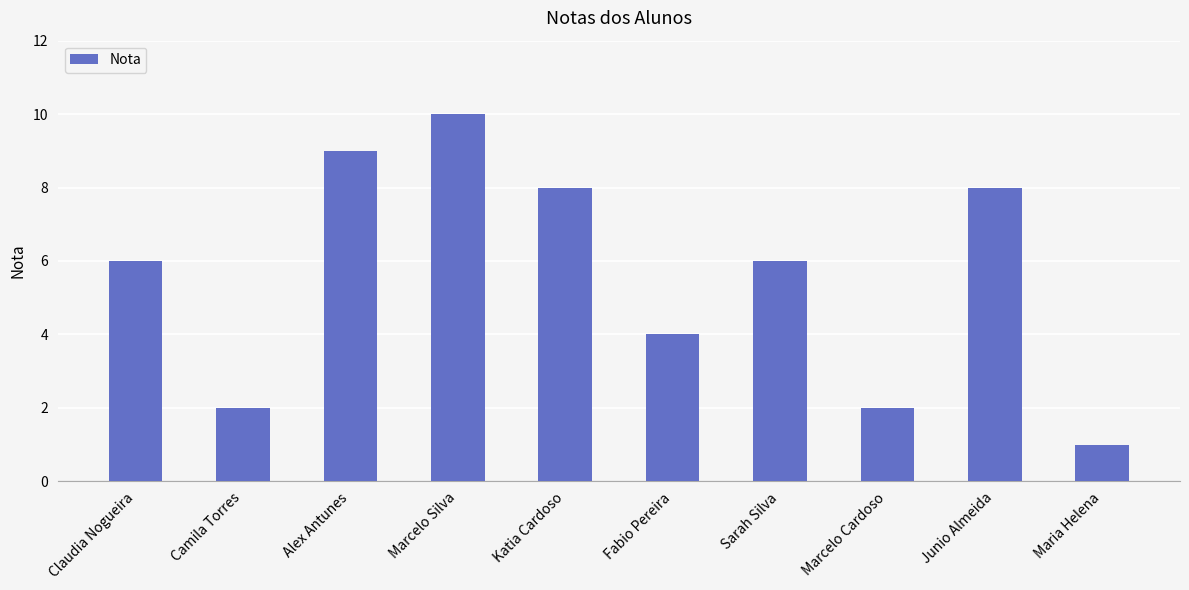

The chart shows a value of 8 at Katia Cardoso. True or false?

True